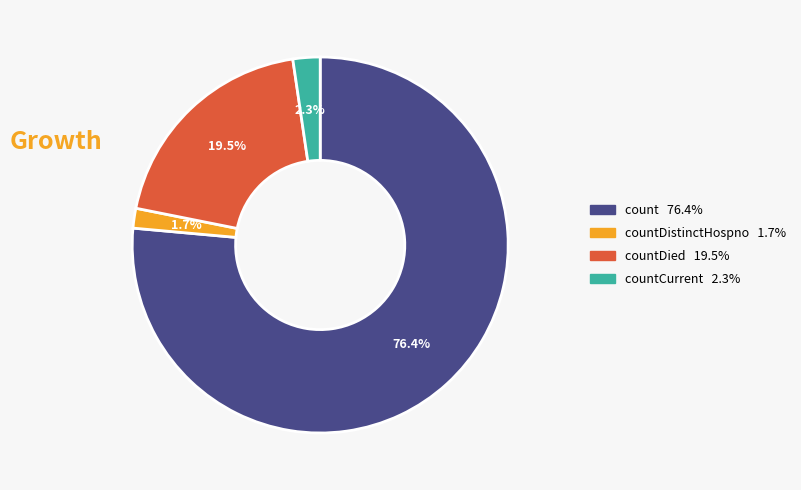

How many slices are in this pie chart?

4